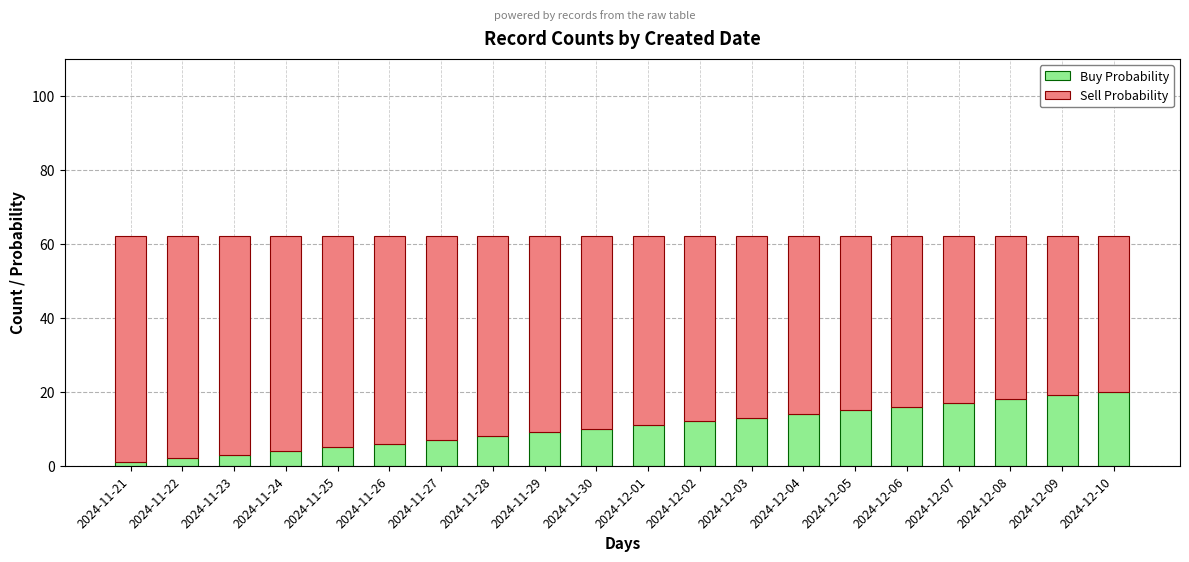

The Buy Probability series shows 11 at 2024-11-27. True or false?

False